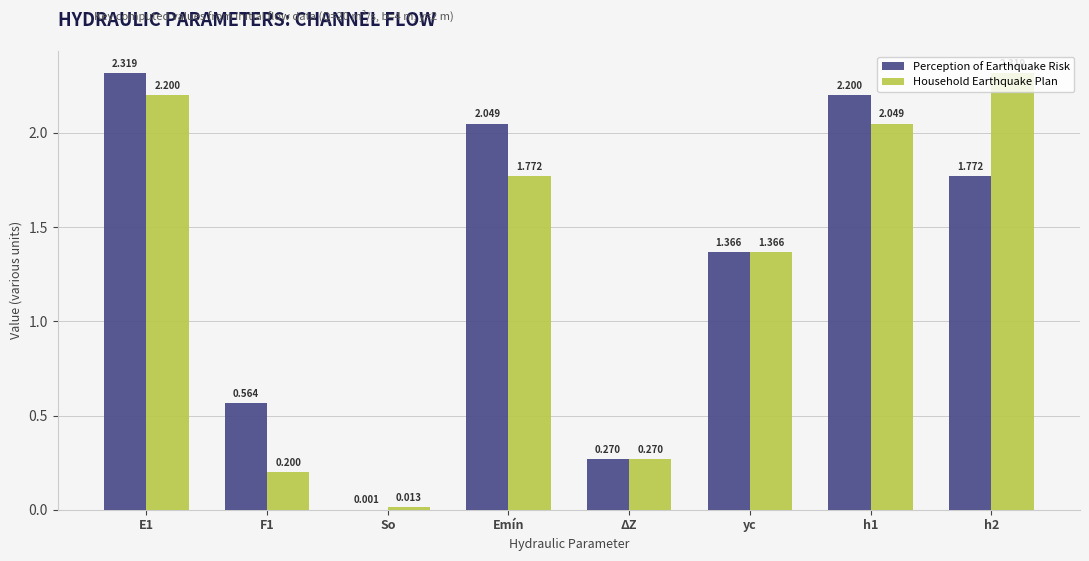

Which series has the largest range (max minus min)?

Perception of Earthquake Risk